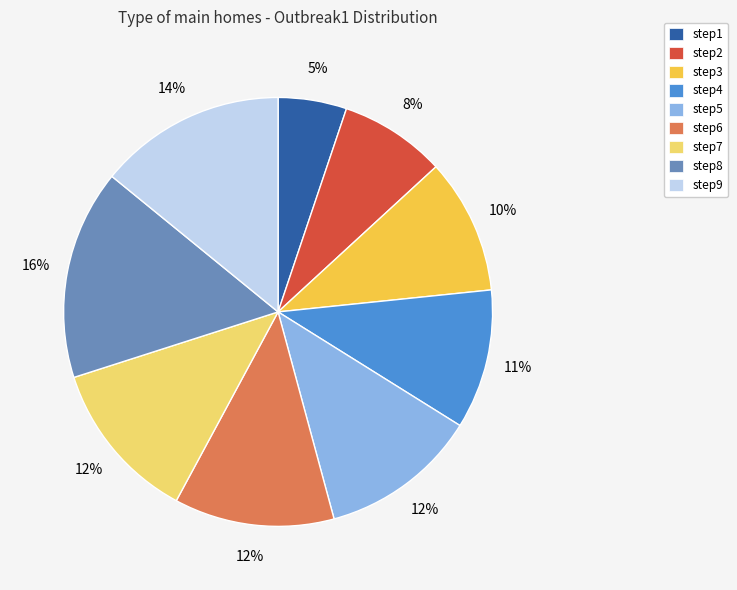

To the nearest percent, what is the average slice percentage?

11%